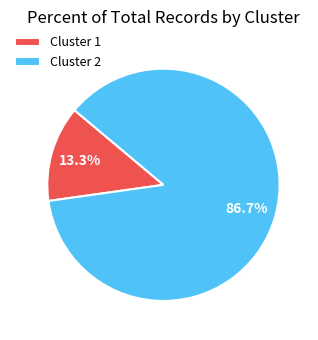

How many slices are in this pie chart?

2